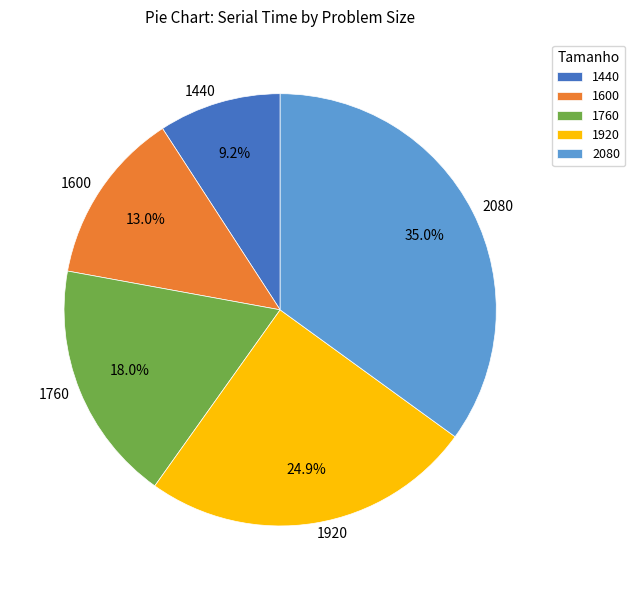

To the nearest percent, what is the average slice percentage?

20%